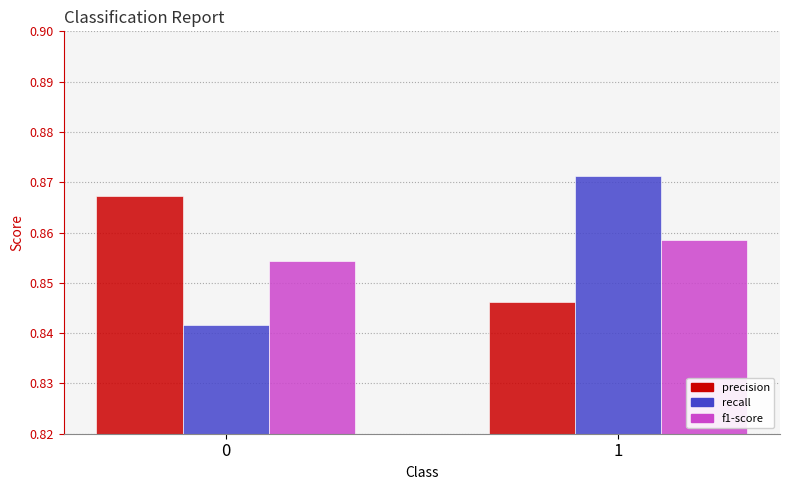

Are the bars horizontal?

No